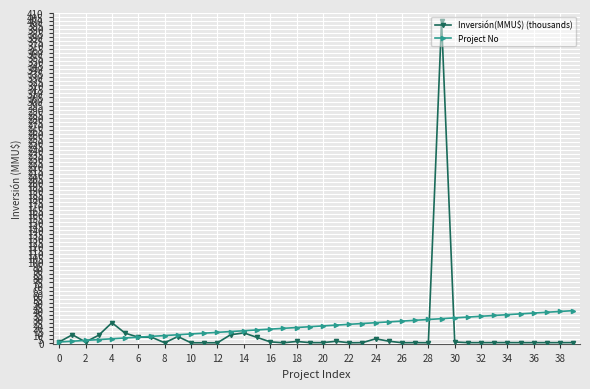

At how many categories does at least one series exceed 144?

1